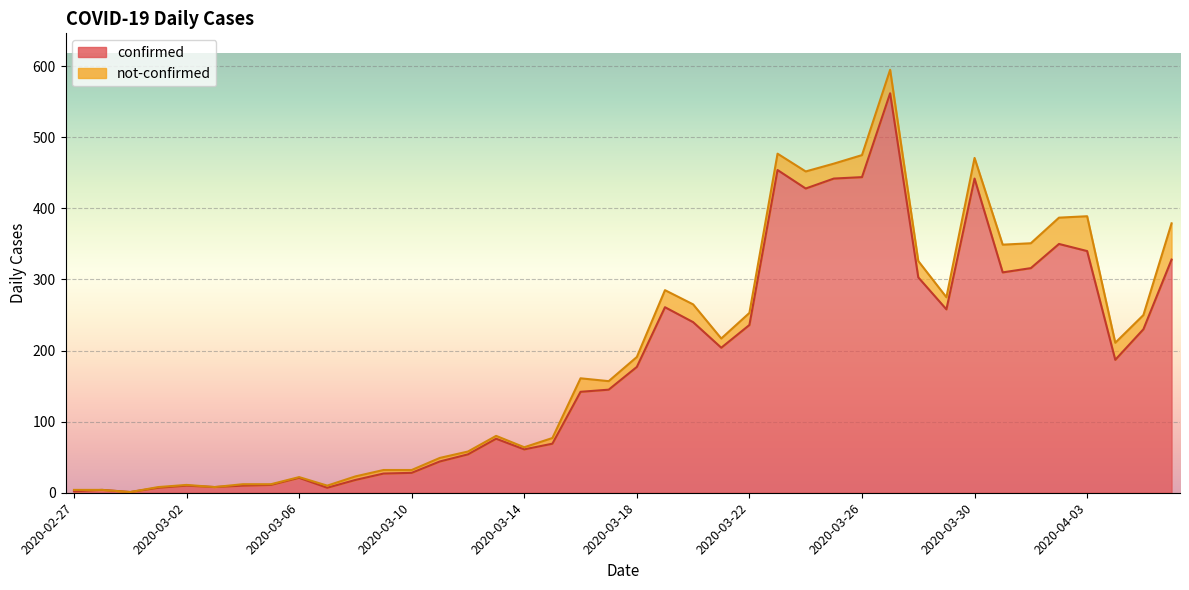

Is it true that the value at 2020-03-26 is 632?

False